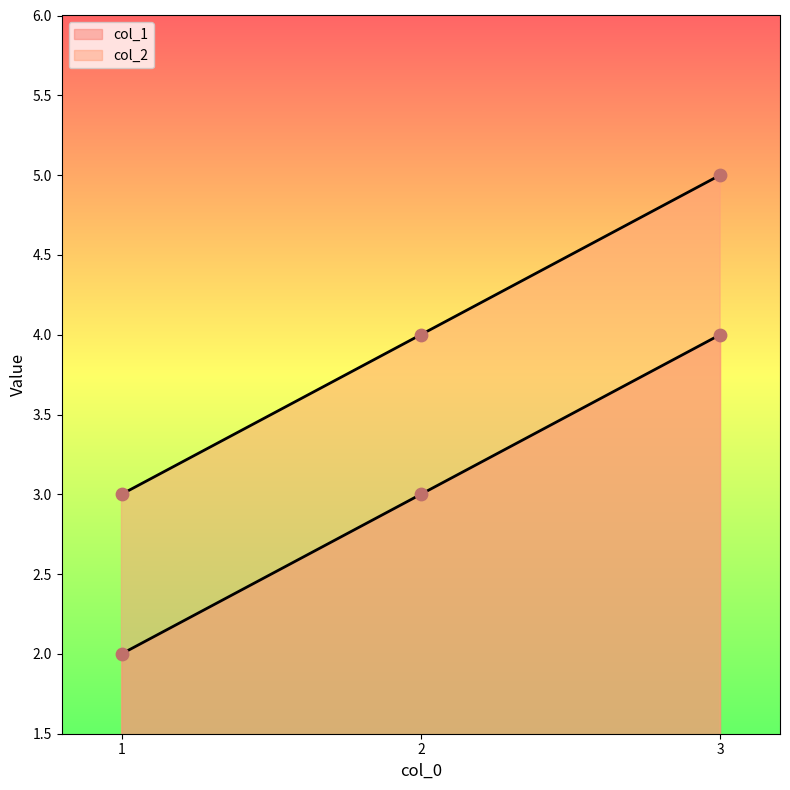

Which series contains the highest Y value?

col_2